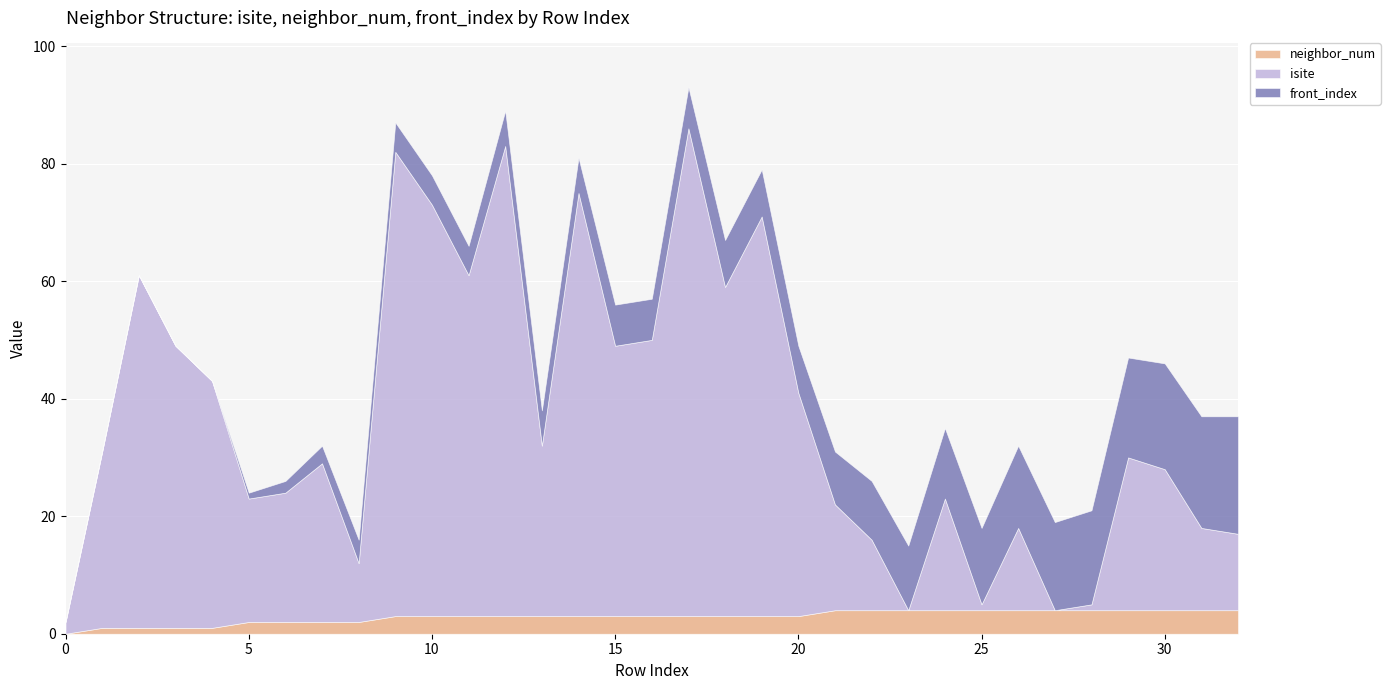

List the labels in order of neighbor_num value, smallest first.

0, 1, 2, 3, 4, 5, 6, 7, 8, 9, 10, 11, 12, 13, 14, 15, 16, 17, 18, 19, 20, 21, 22, 23, 24, 25, 26, 27, 28, 29, 30, 31, 32